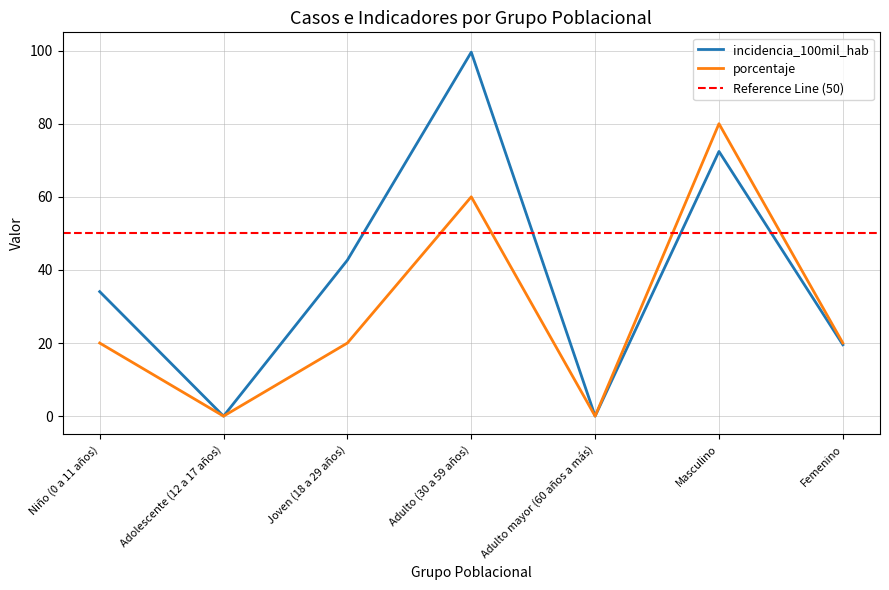

Where does the incidencia_100mil_hab series first go above 34?

Niño (0 a 11 años)